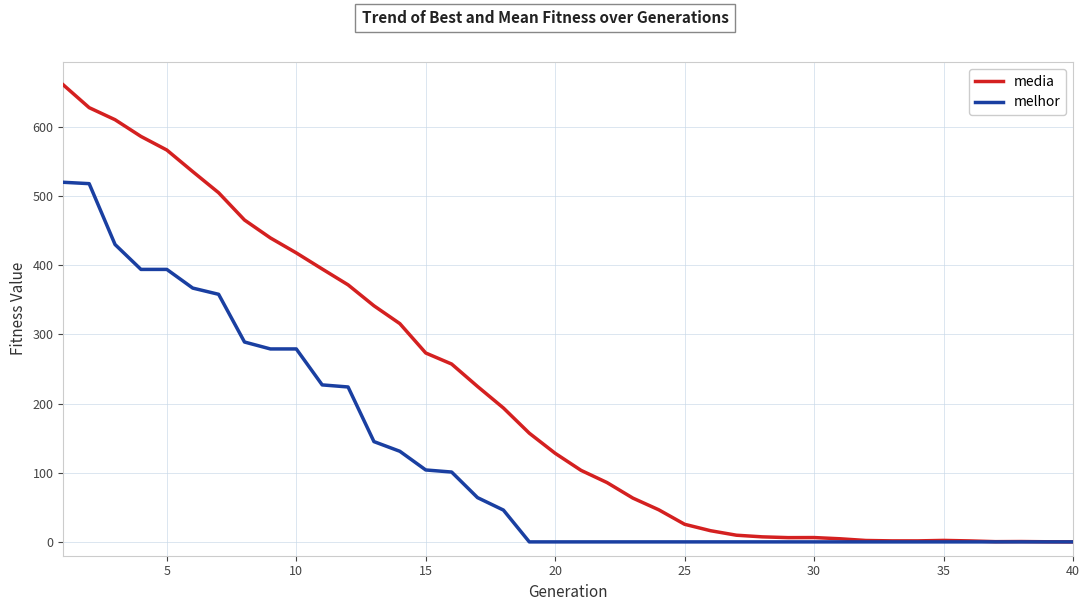

What is the difference between the maximum and second lowest values in the media series?

660.7